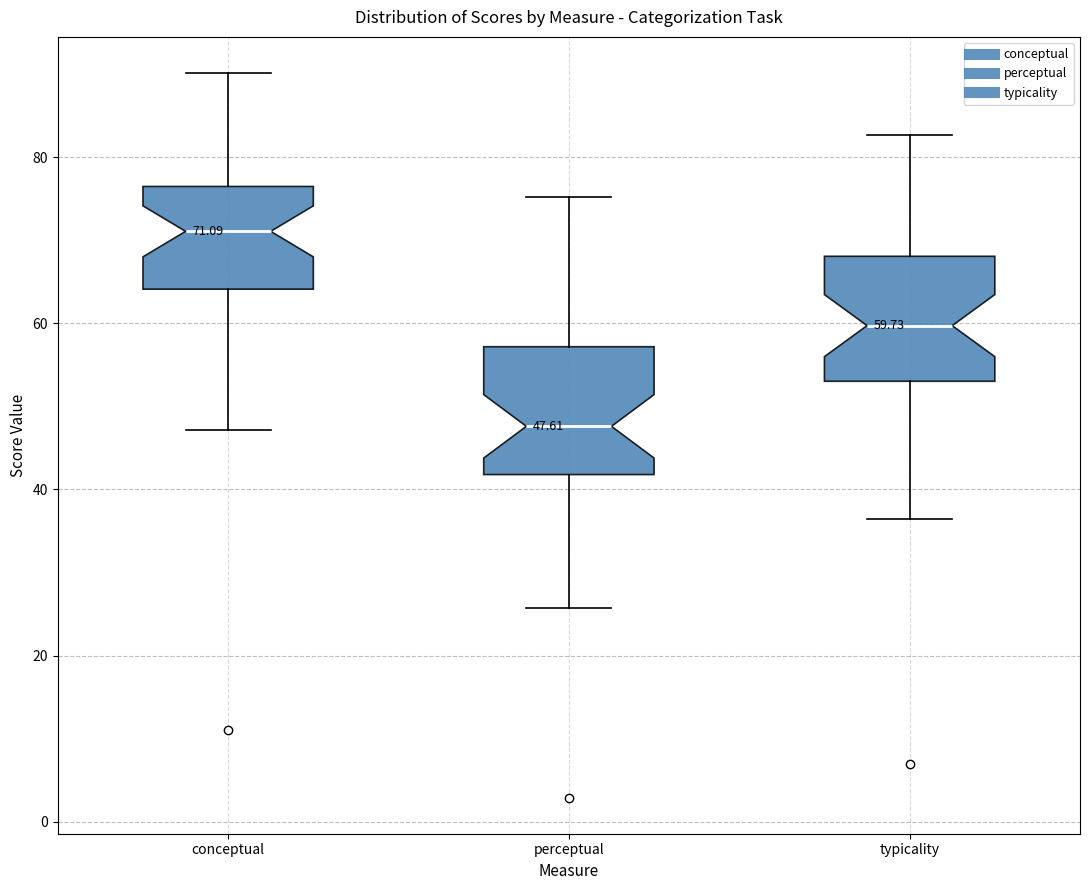

Which box's median line is the lowest?

perceptual